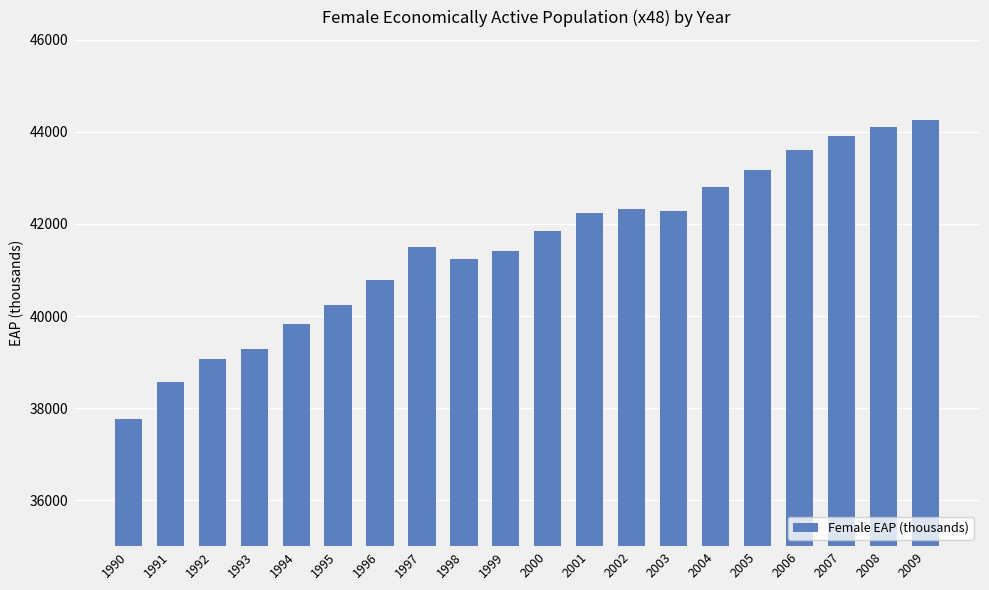

Is it true that the value at 2001 is 42236.1?

True